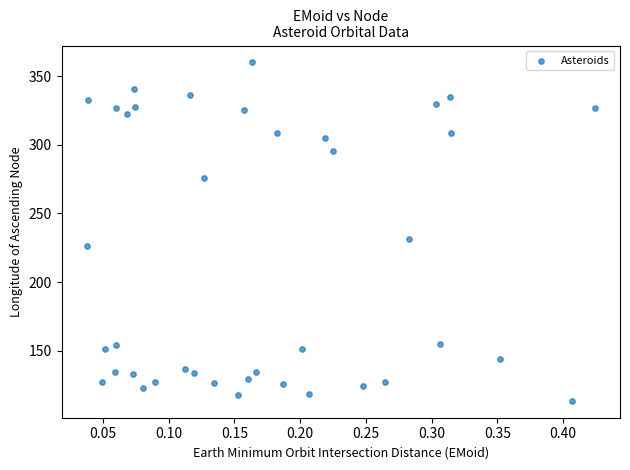

What Y value in the scatter plot is closest to 236?

231.4